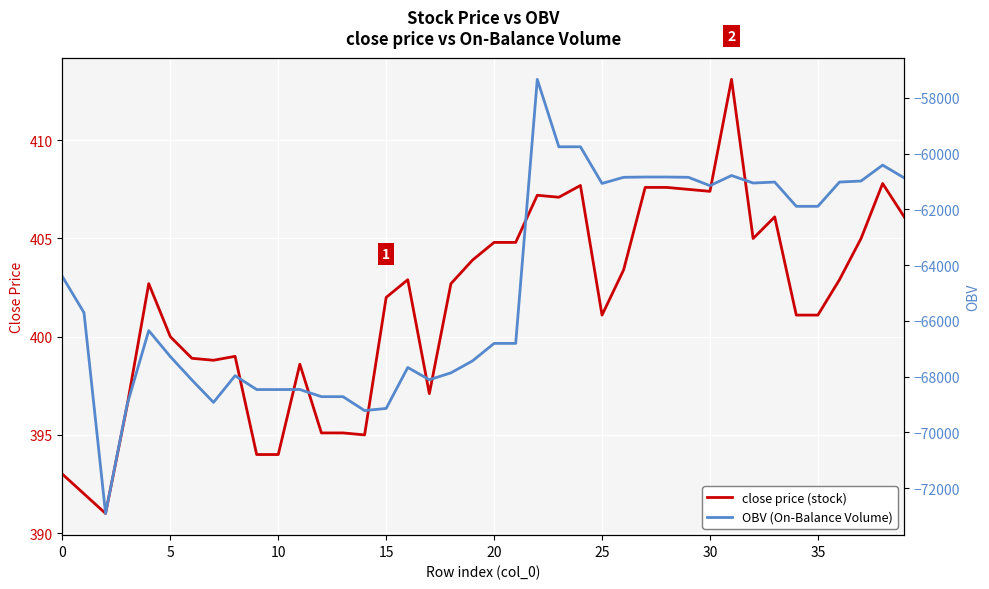

Which has a higher value, 14 or 17?

17